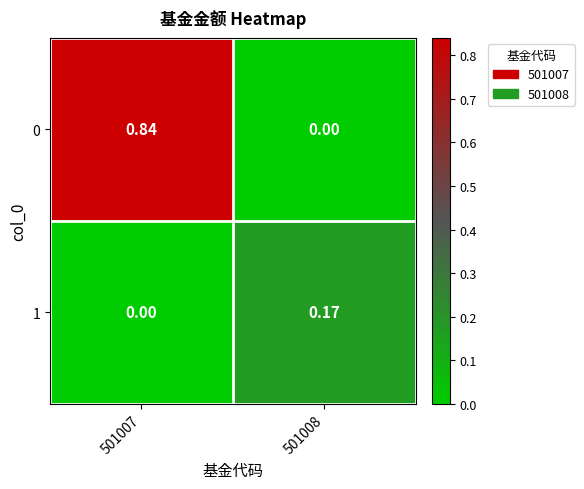

How many positive values does the 1 series have?

1